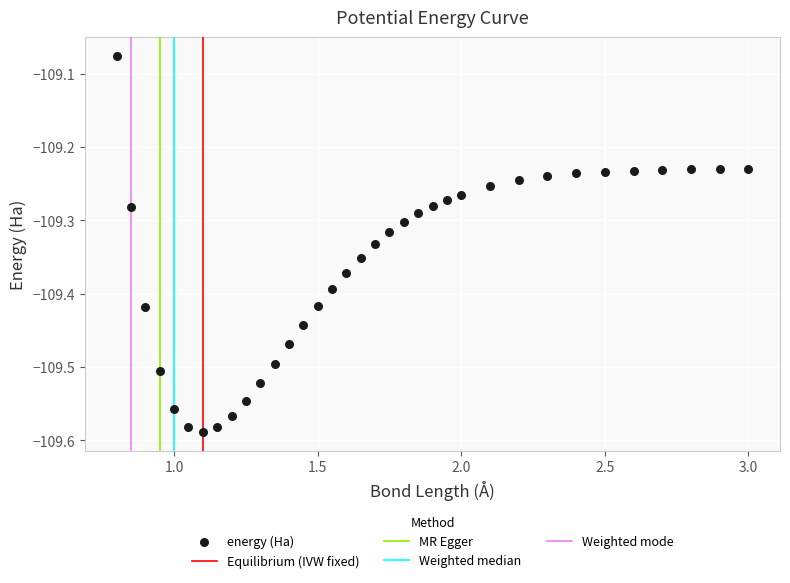

What is the range of Y values (max minus min)?

0.5